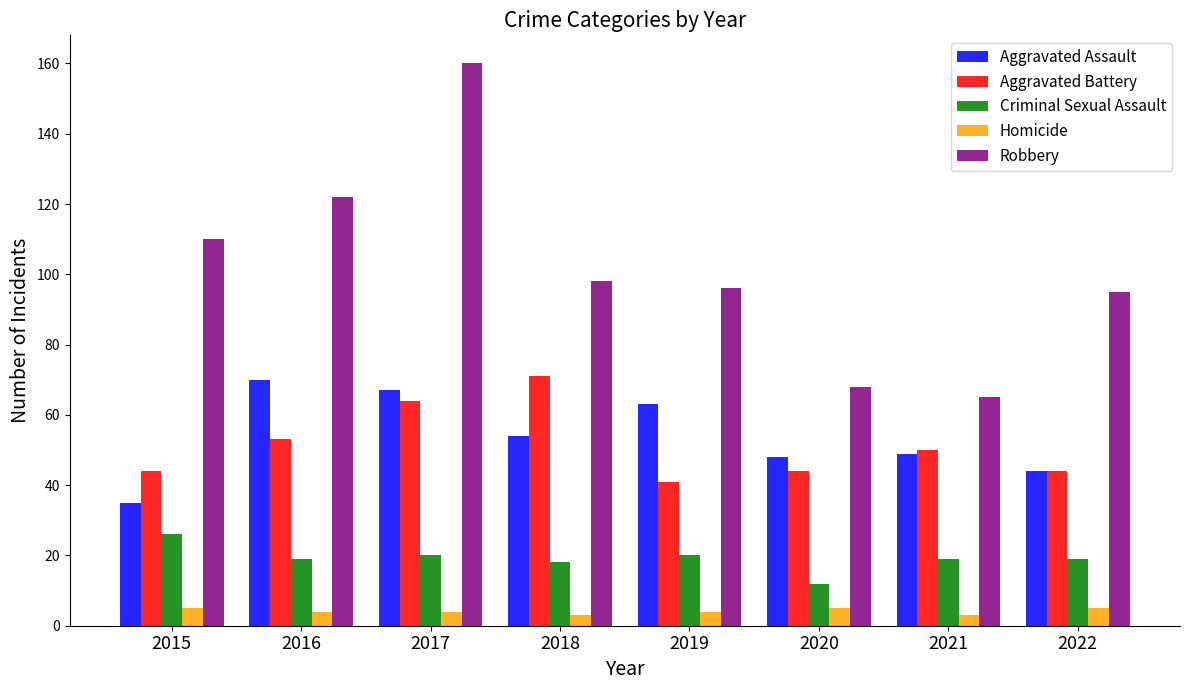

Reading right to left, what are all the values shown in this chart?

Aggravated Assault: 44	49	48	63	54	67	70	35
Aggravated Battery: 44	50	44	41	71	64	53	44
Criminal Sexual Assault: 19	19	12	20	18	20	19	26
Homicide: 5	3	5	4	3	4	4	5
Robbery: 95	65	68	96	98	160	122	110